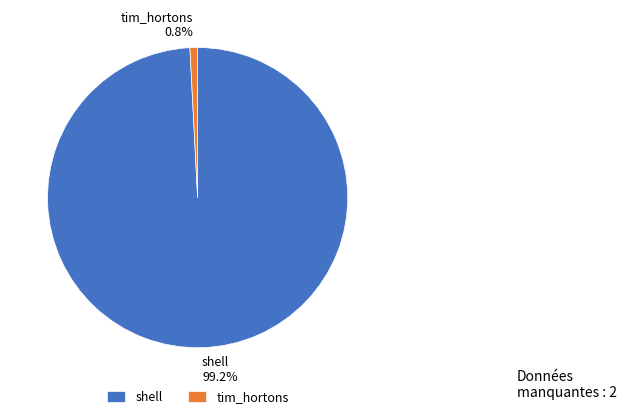

To the nearest percent, what is the difference between the largest and smallest slice percentages?

98%